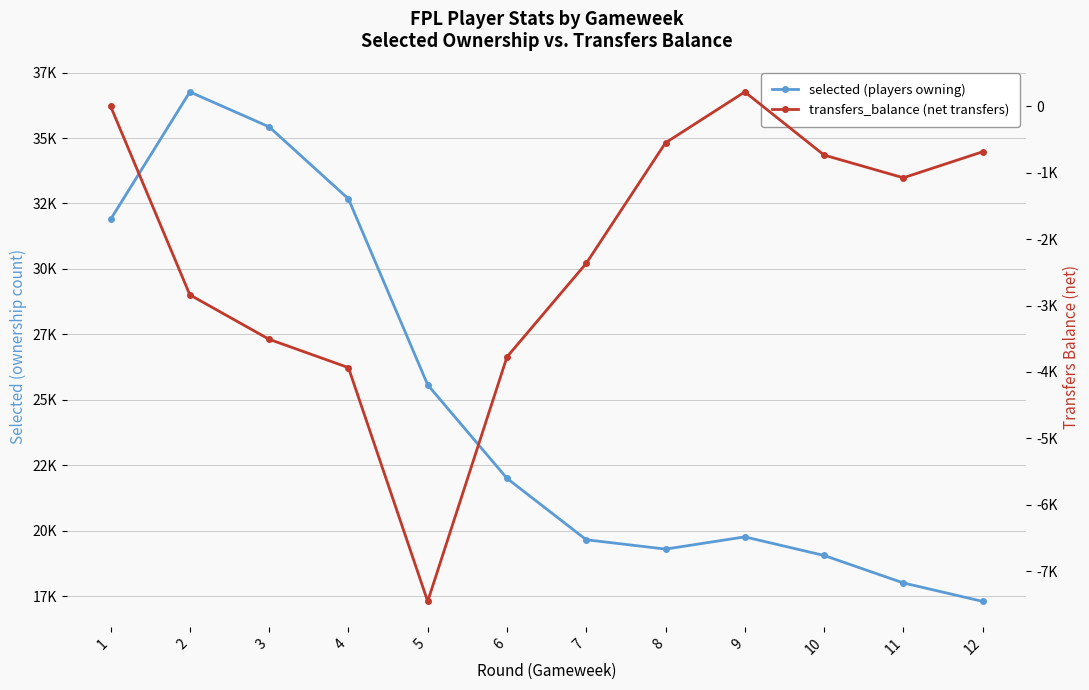

True or false: transfers_balance (net transfers) has more than 0 interior local peaks.

True